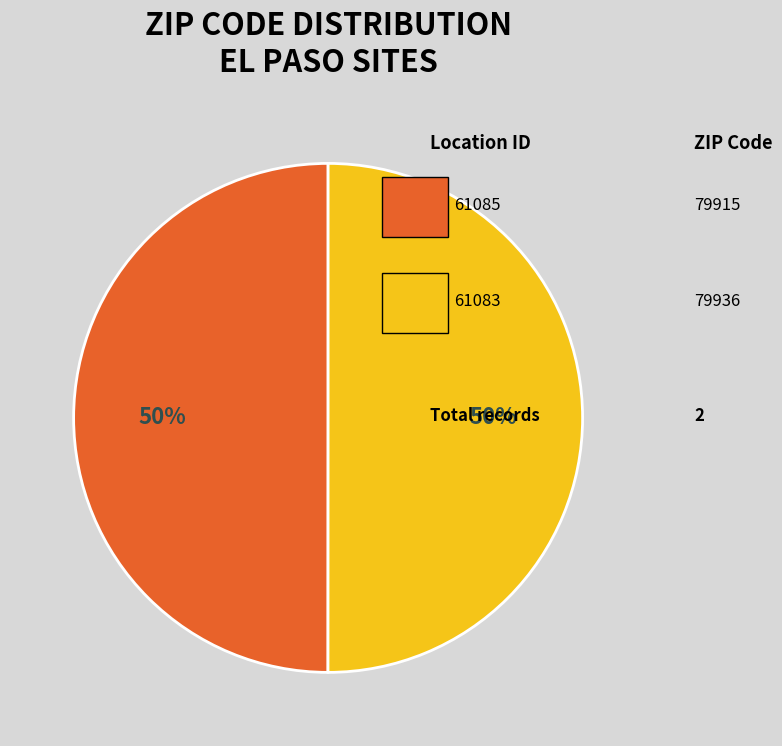

Do 61083 and 61085 together represent more than half of the pie?

Yes